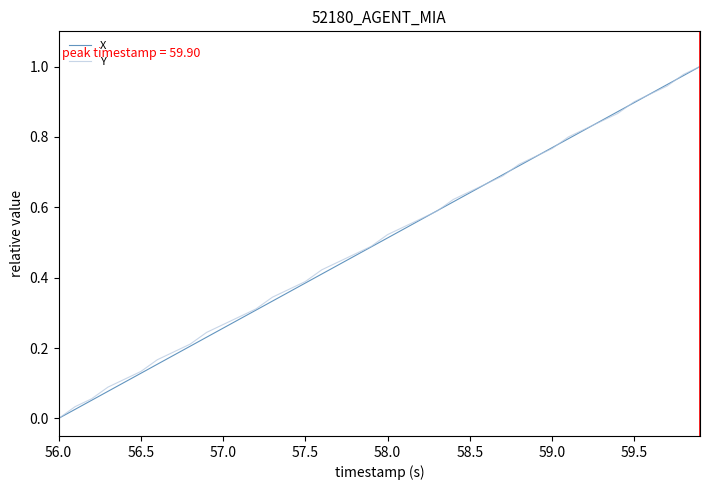

What are all the series names shown in the legend?

X, Y